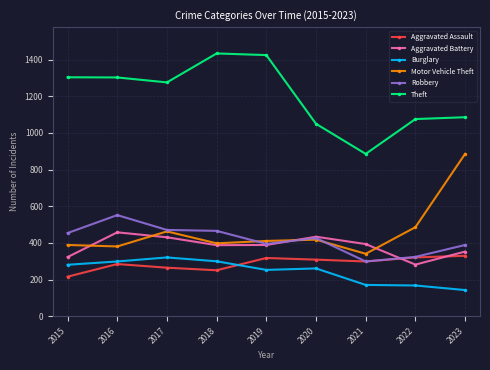

In Motor Vehicle Theft, how many points are higher than both neighbors (excluding endpoints)?

2